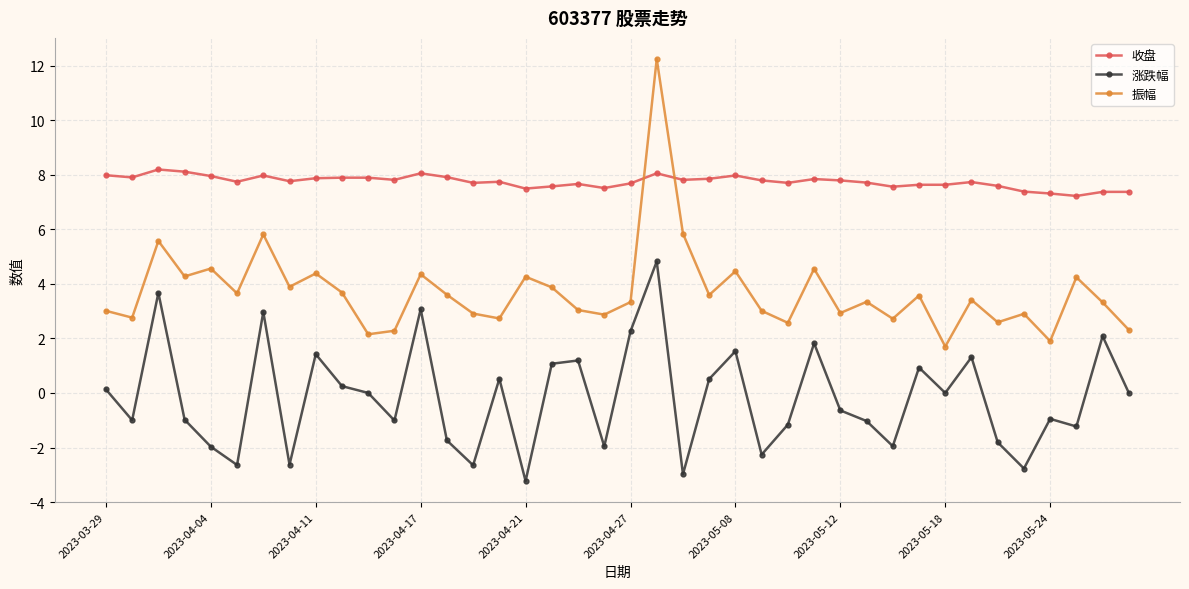

What is the difference between the maximum and second lowest values in the 涨跌幅 series?

7.8